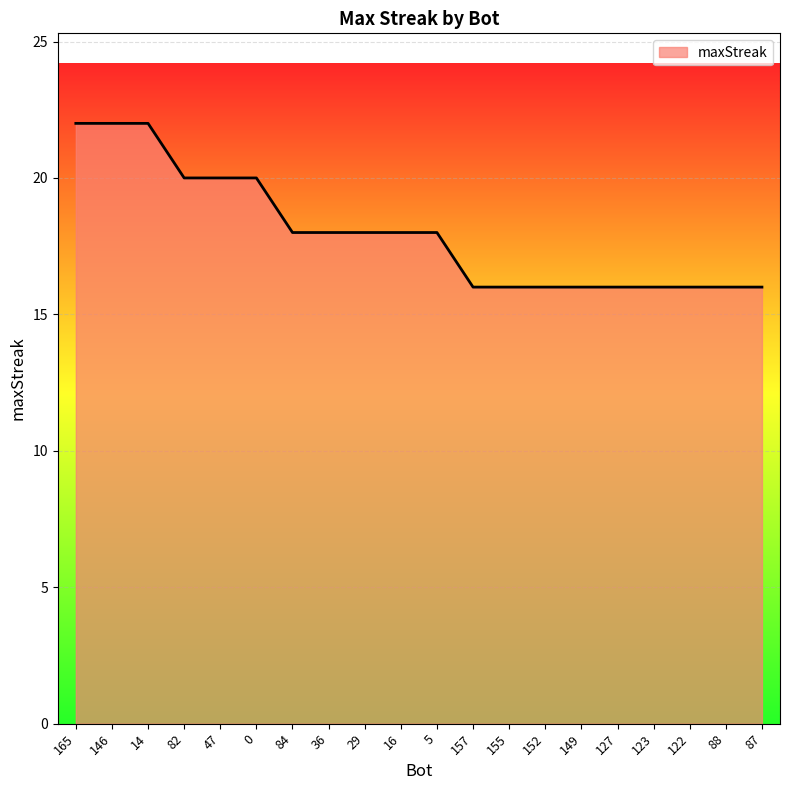

Count the values in the range 16 to 20.

17